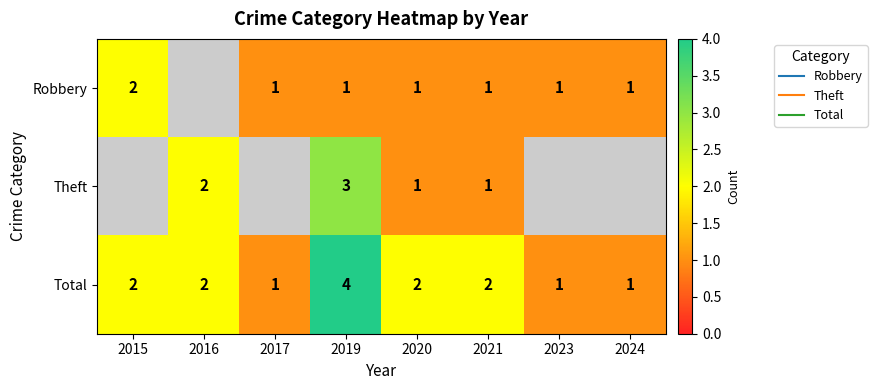

Which series changed the most between 2016 and 2024?

Total